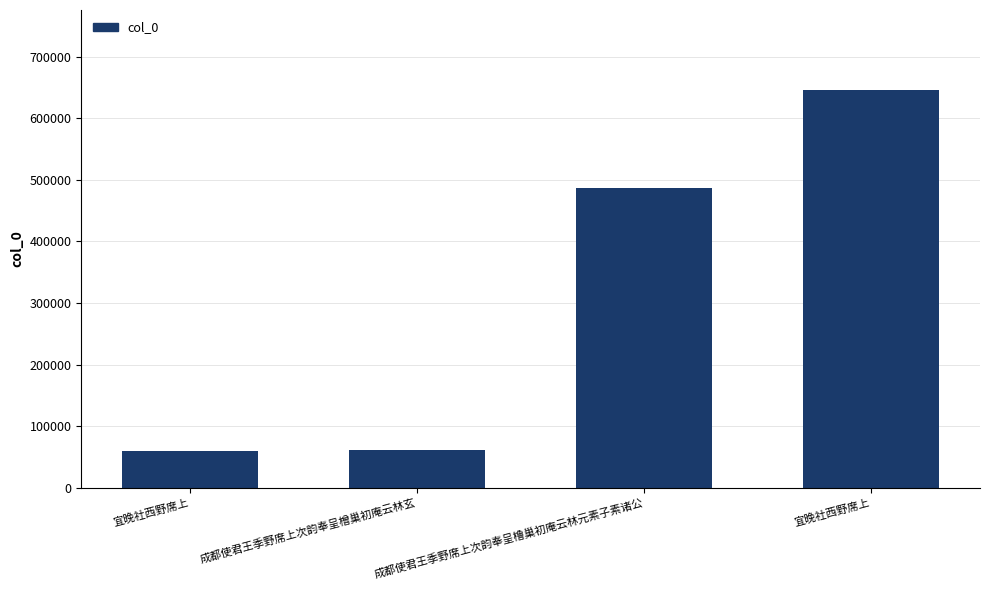

What is the average value?

313167